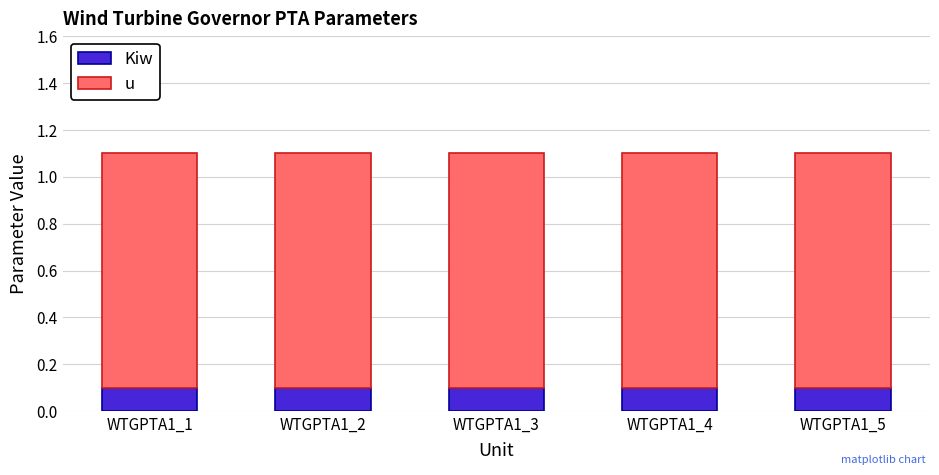

What is the total value across all series at WTGPTA1_5?

1.1